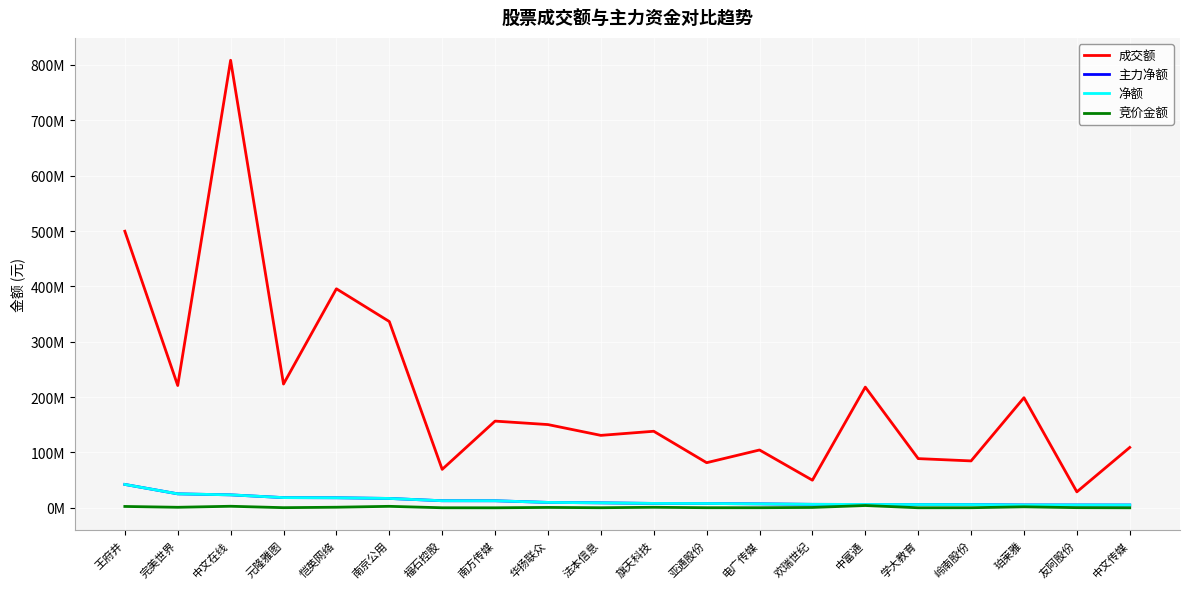

Which series has the largest total across all categories?

成交额